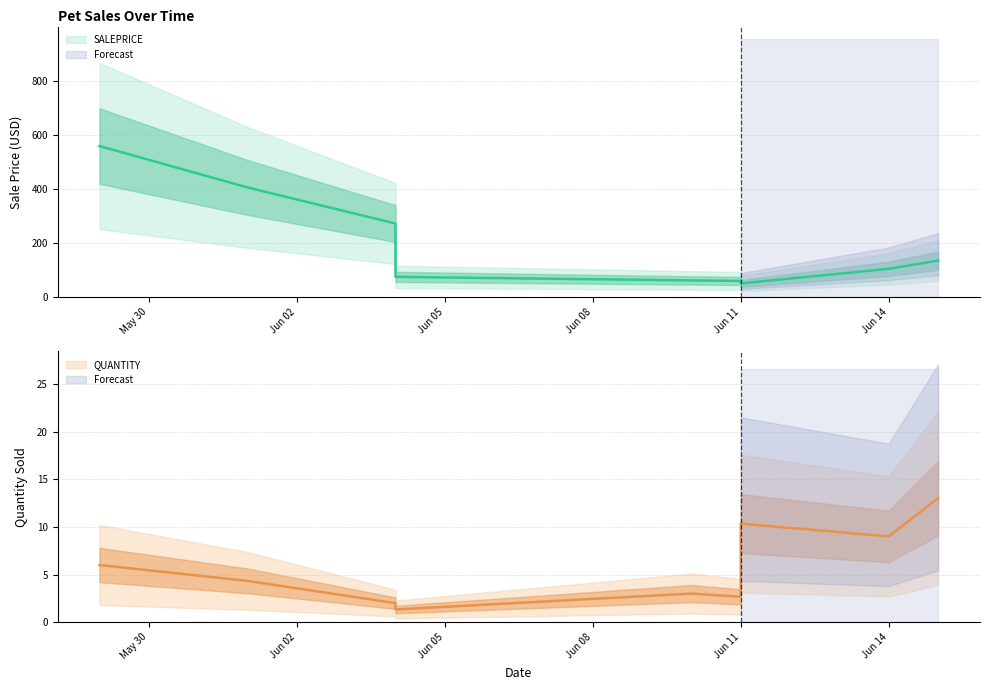

Which label corresponds to the smallest value in the chart?

2018-06-04